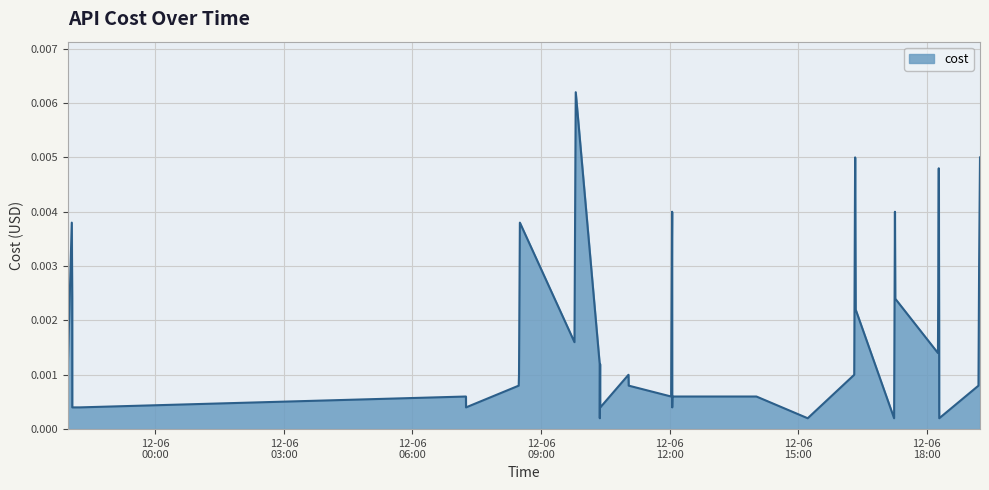

How many categories are shown in the chart?

40